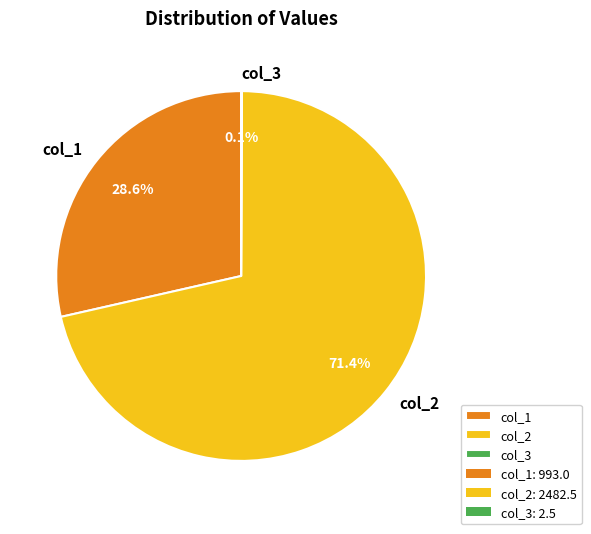

Do col_2 and col_1 together represent more than half of the pie?

Yes